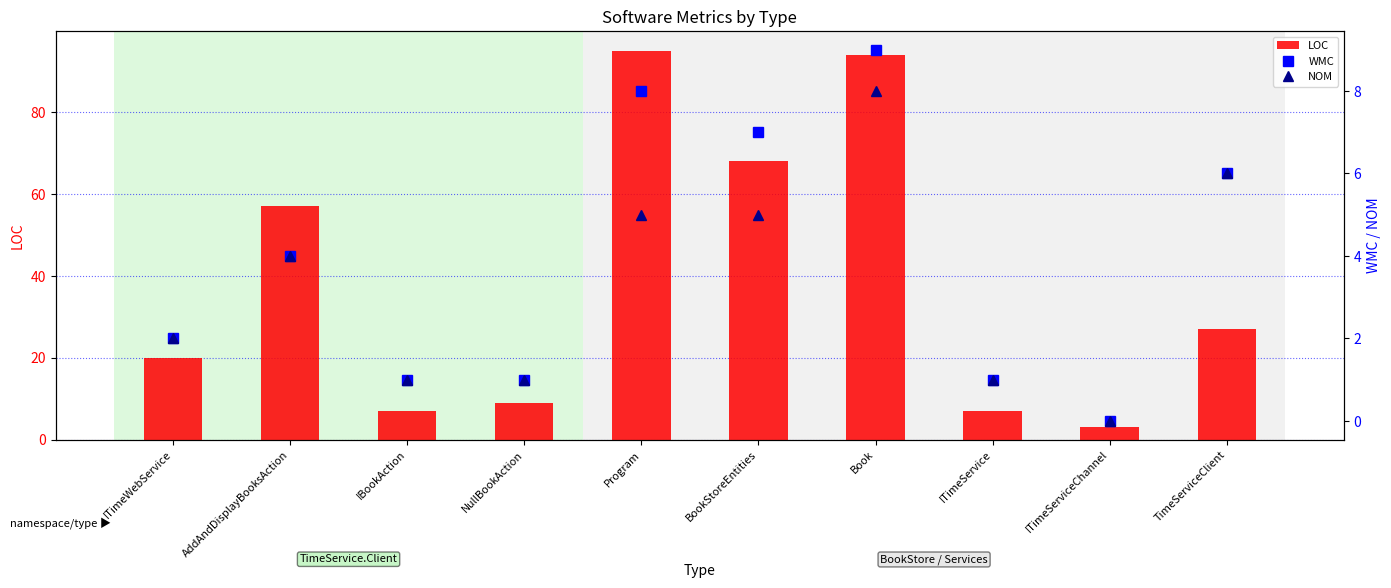

The WMC series shows 11 at BookStoreEntities. True or false?

False